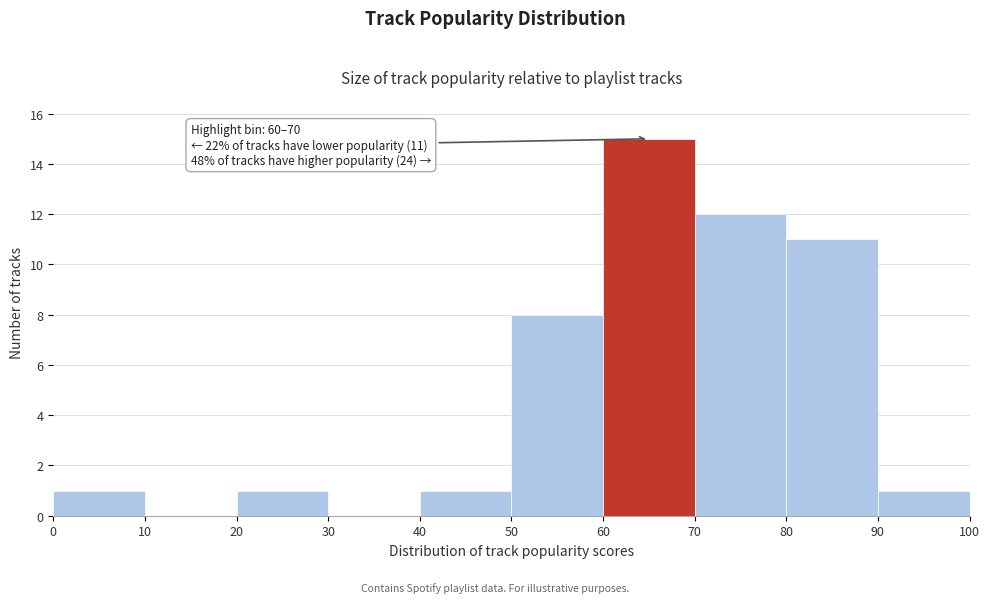

Over which range of the x-axis is the bar tallest?

60 to 70